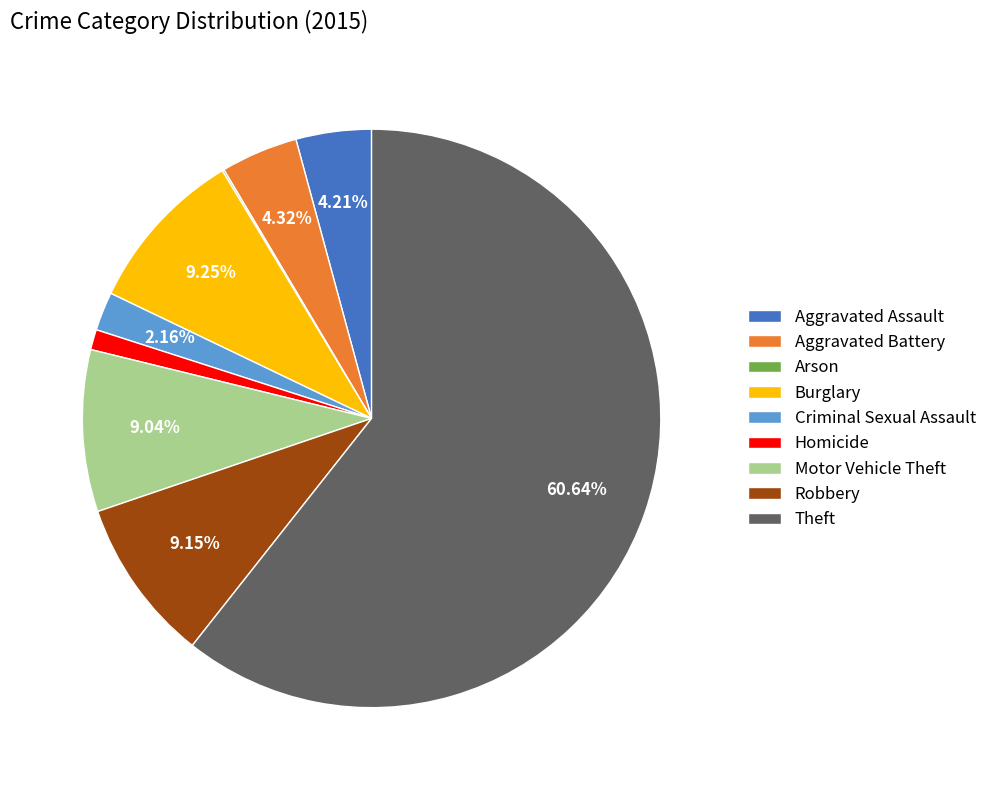

Is there a majority slice in this chart?

Yes